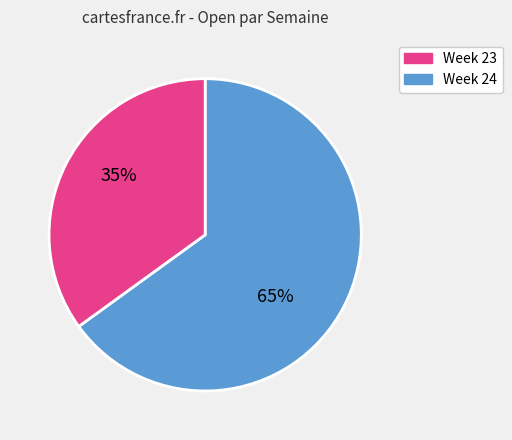

To the nearest percent, what is the average slice percentage?

50%